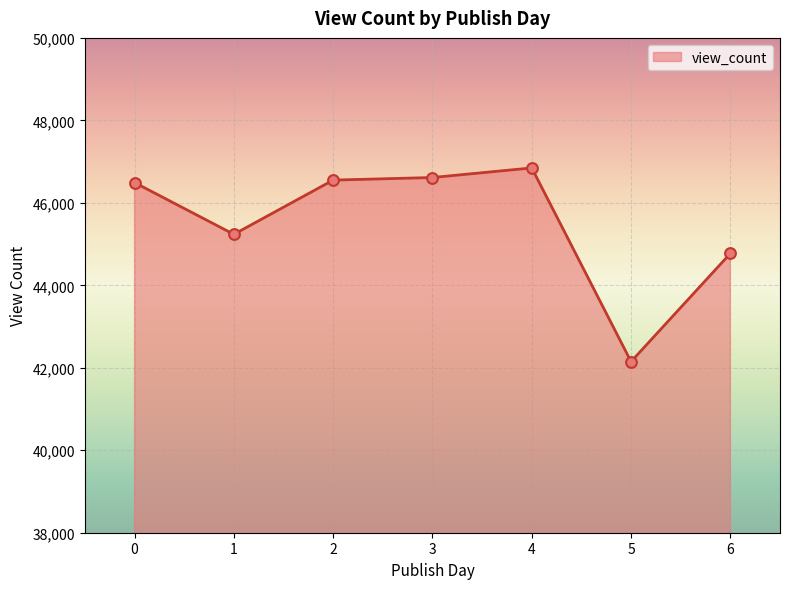

What is the ratio of the value at 2 to the value at 4?

1.0